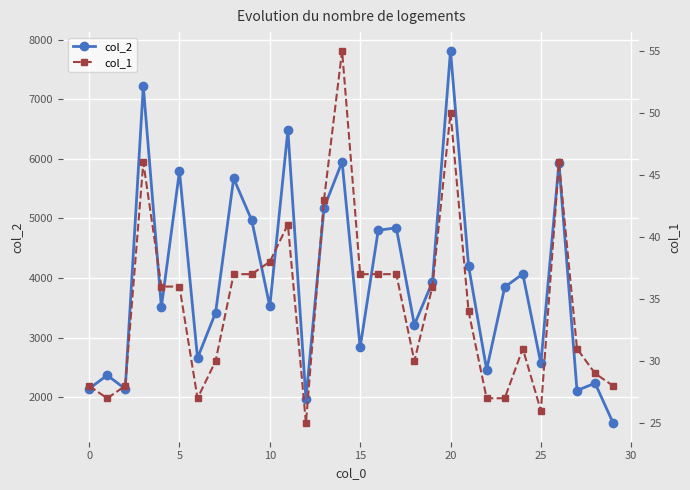

Reading right to left, list all the values displayed in this chart.

col_2: 1568	2238	2114	5929	2568	4070	3849	2465	4200	7813	3937	3216	4843	4802	2838	5951	5177	1976	6478	3524	4969	5672	3421	2659	5792	3514	7219	2142	2371	2144
col_1: 28	29	31	46	26	31	27	27	34	50	36	30	37	37	37	55	43	25	41	38	37	37	30	27	36	36	46	28	27	28